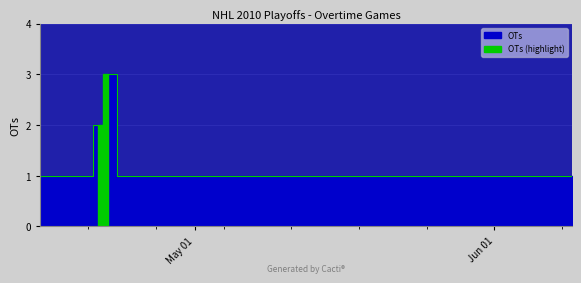

Count the number of values greater than 1.

2